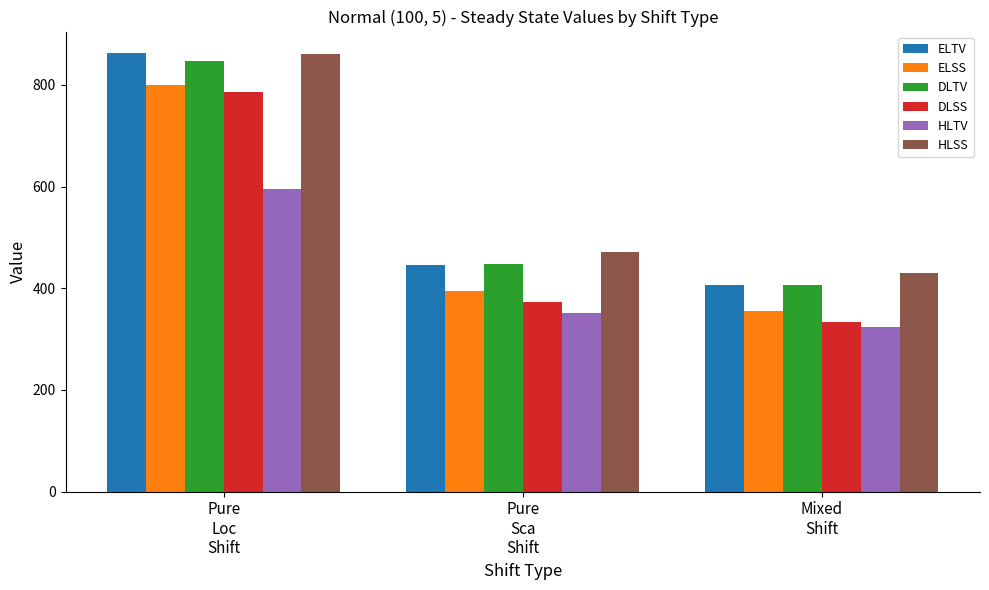

What are all the series names shown in the legend?

ELTV, ELSS, DLTV, DLSS, HLTV, HLSS